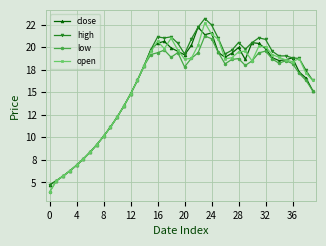

Does the chart display data point markers on the line(s)?

Yes